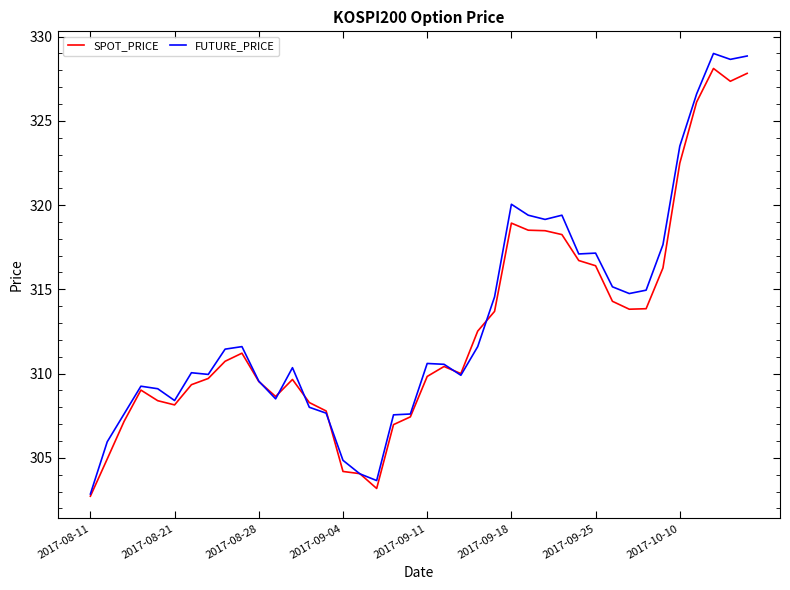

Rank the series by their maximum value, from highest to lowest.

FUTURE_PRICE, SPOT_PRICE